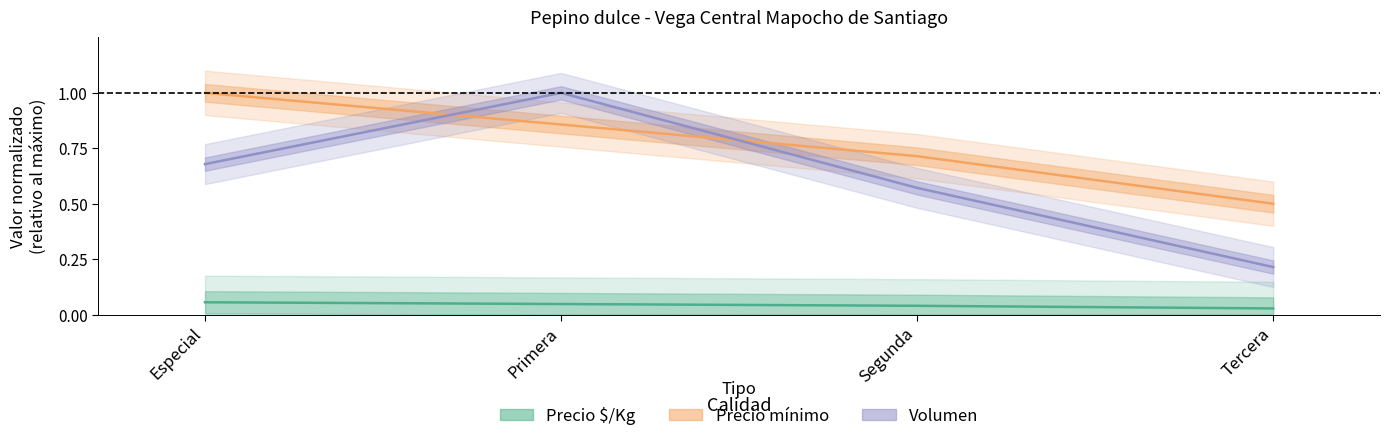

Count the number of categories in the chart.

4